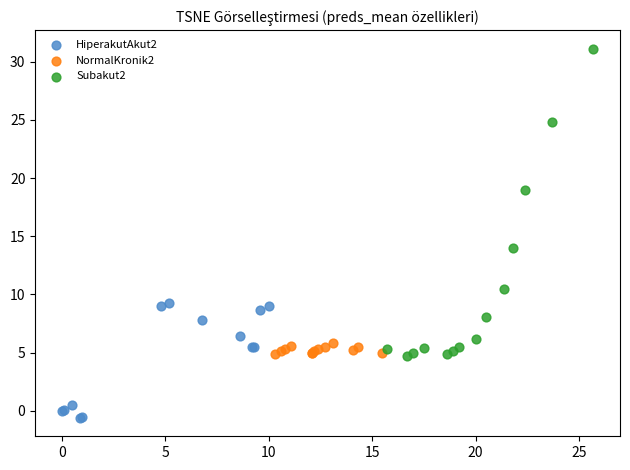

Which series has the largest Y range (max minus min)?

Subakut2